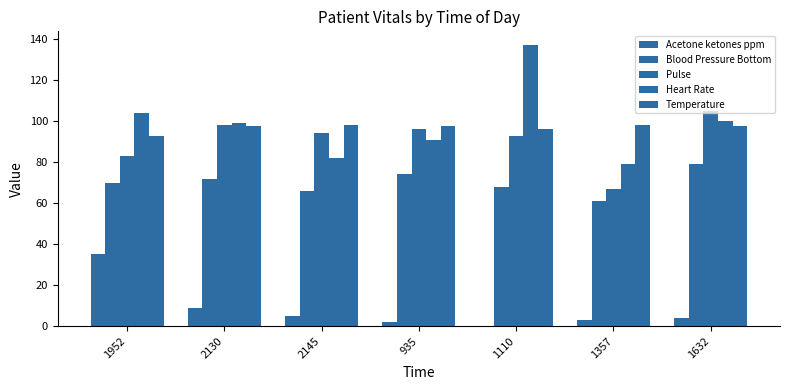

Reading left to right, list all the values displayed in this chart.

Acetone ketones ppm: 1952=35.0	2130=9.0	2145=5.0	935=2.0	1110=0.0	1357=3.0	1632=4.0
Blood Pressure Bottom: 1952=70.0	2130=72.0	2145=66.0	935=74.0	1110=68.0	1357=61.0	1632=79.0
Pulse: 1952=83.0	2130=98.0	2145=94.0	935=96.0	1110=93.0	1357=67.0	1632=105.0
Heart Rate: 1952=104.0	2130=99.0	2145=82.0	935=91.0	1110=137.0	1357=79.0	1632=100.0
Temperature: 1952=92.6	2130=97.9	2145=98.2	935=97.5	1110=96.1	1357=98.1	1632=97.7